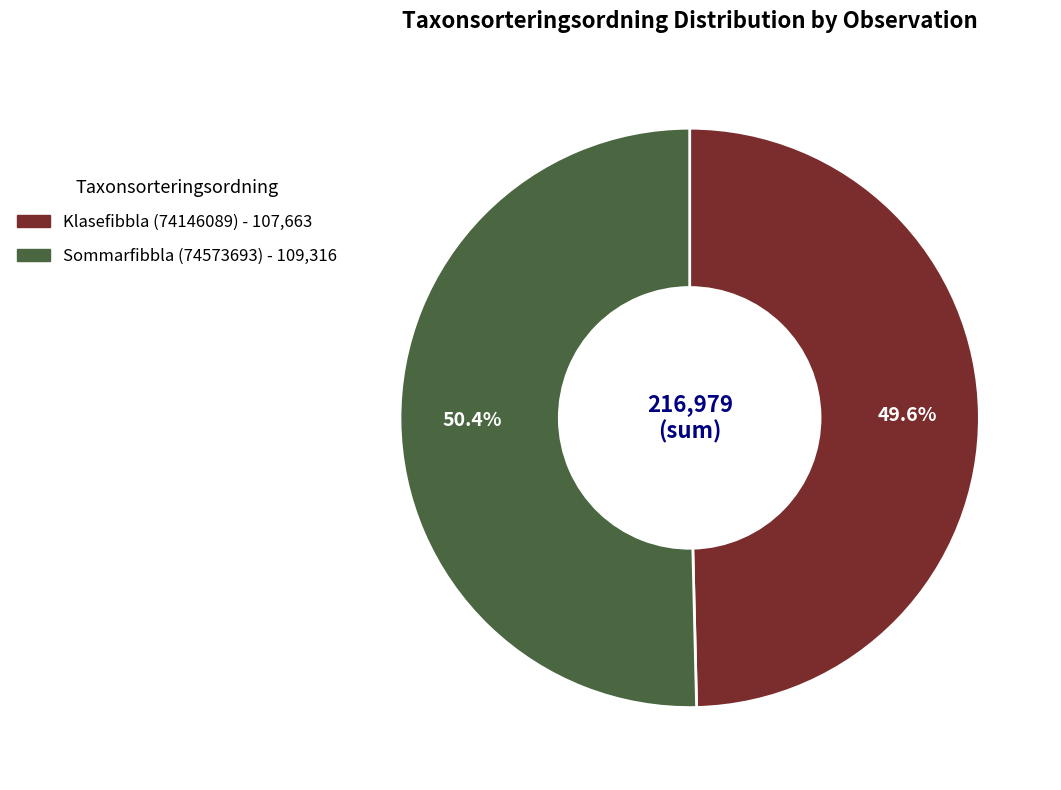

What percentage do Klasefibbla (74146089) and Sommarfibbla (74573693) together represent?

100.0%